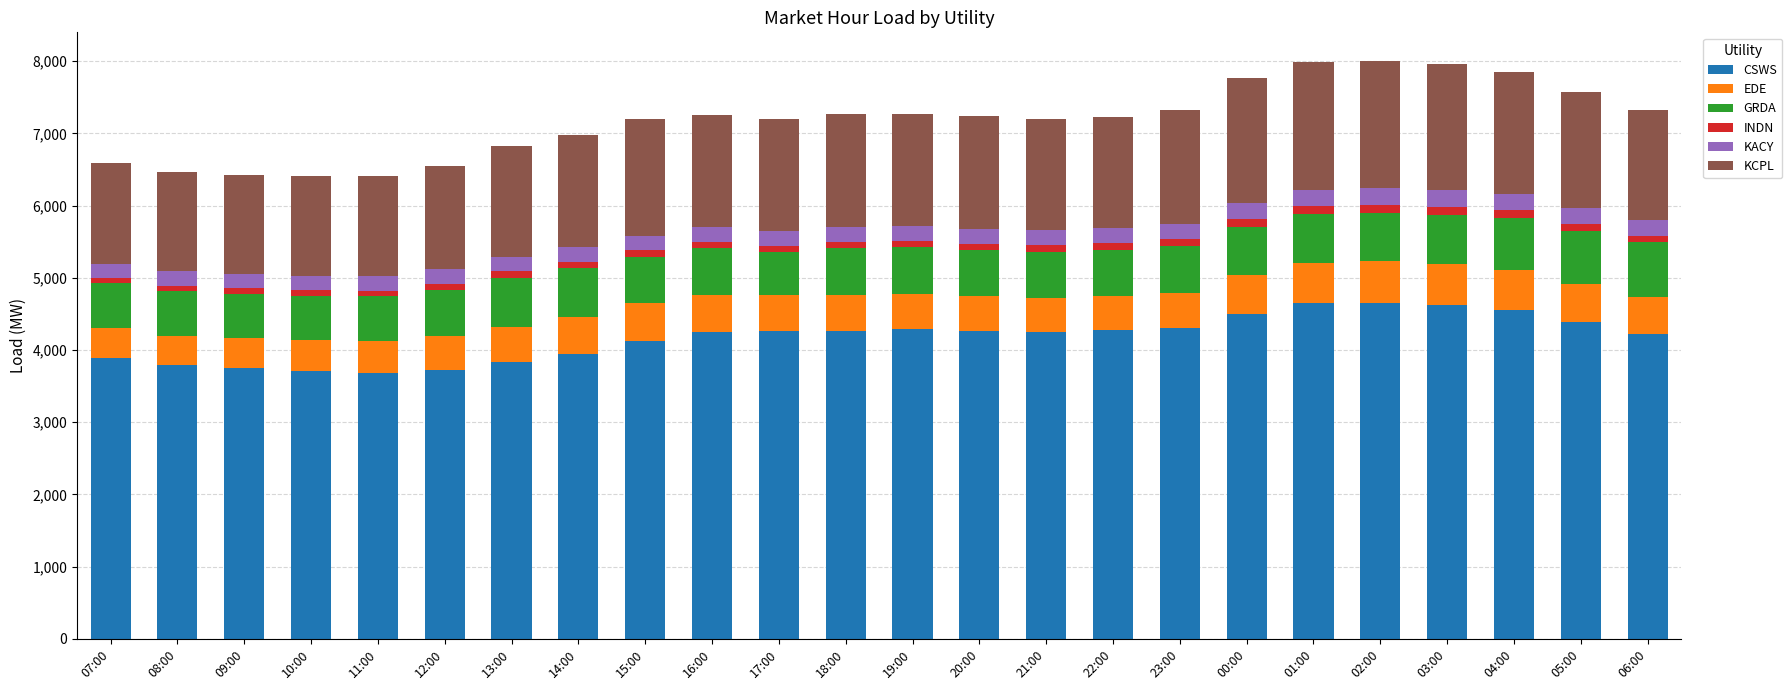

What is the difference between the maximum and minimum values in the CSWS series?

965.7